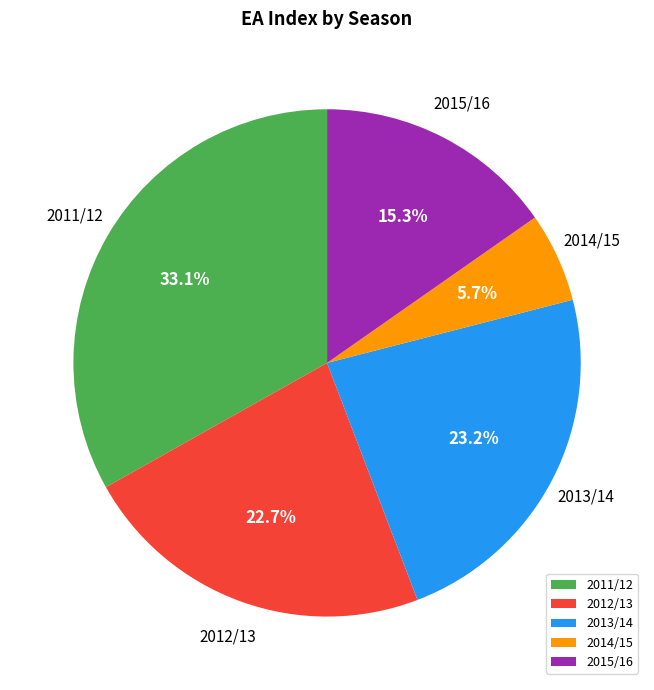

The 2014/15 slice represents 6% of the pie. True or false?

True